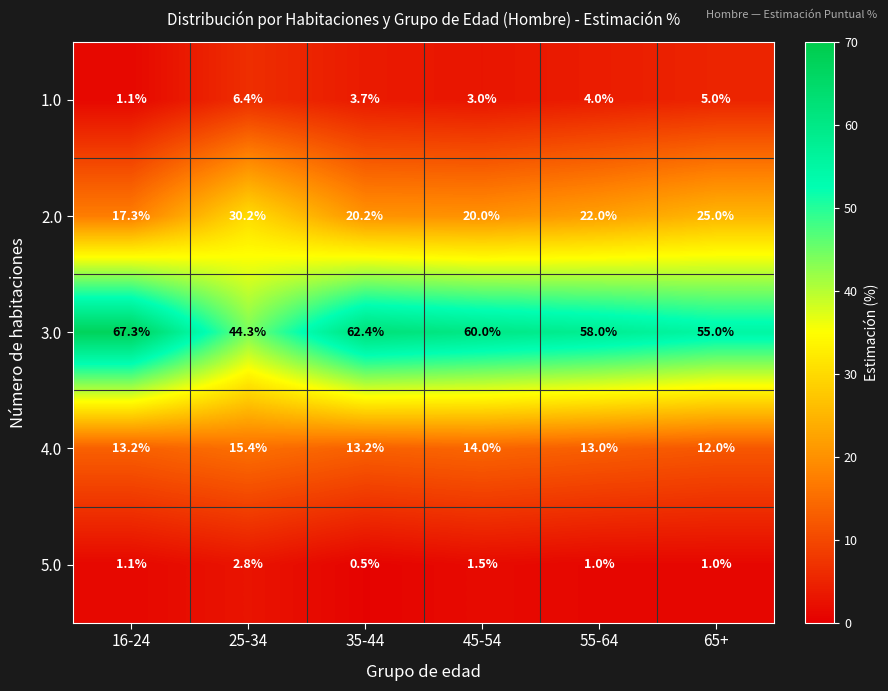

List the labels in order of 1.0 value, largest first.

25-34, 65+, 55-64, 35-44, 45-54, 16-24